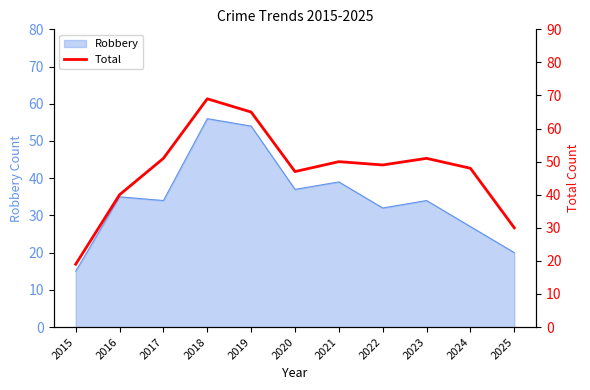

How many data points does each series have?

11